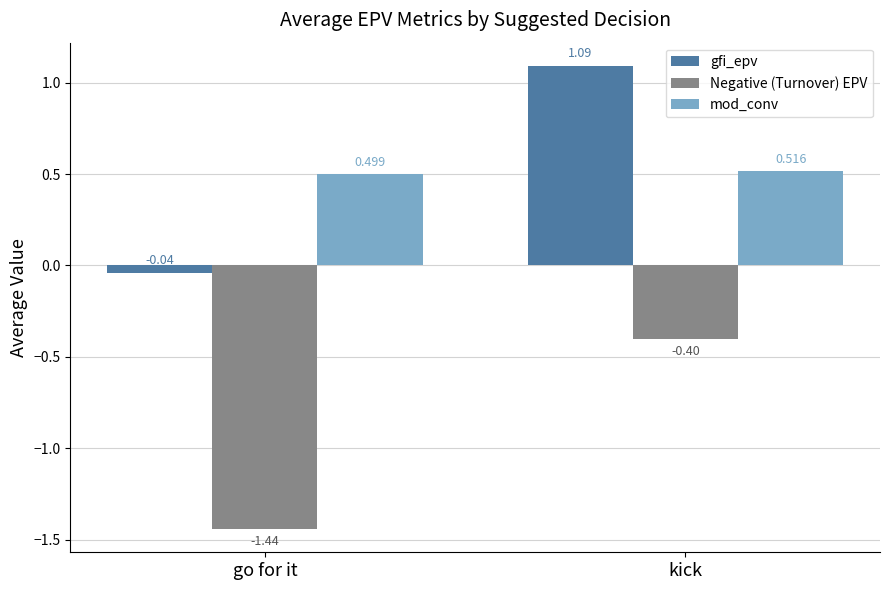

Which label corresponds to the largest value in the chart?

kick